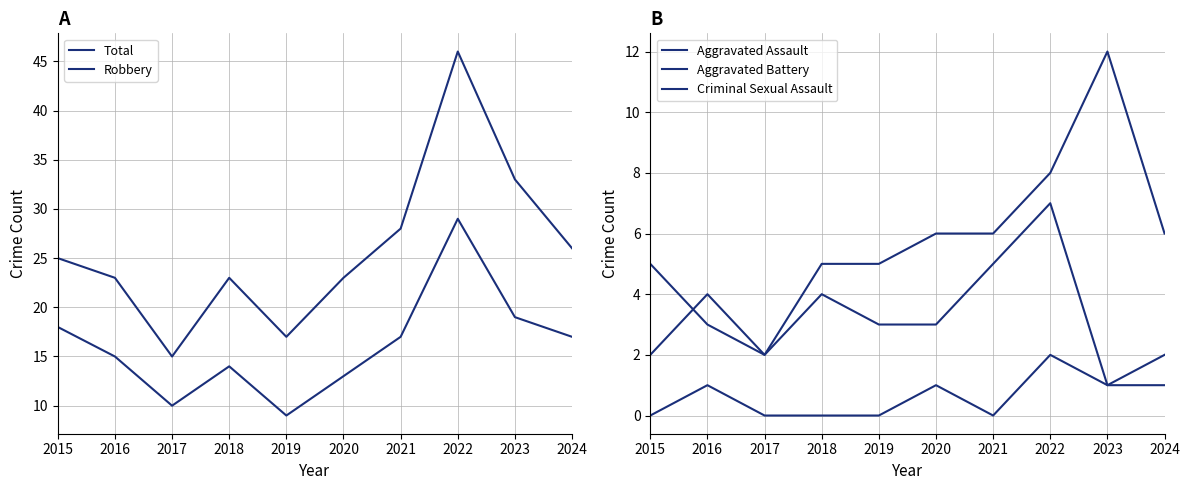

Where does the Criminal Sexual Assault series first go above 1?

2022